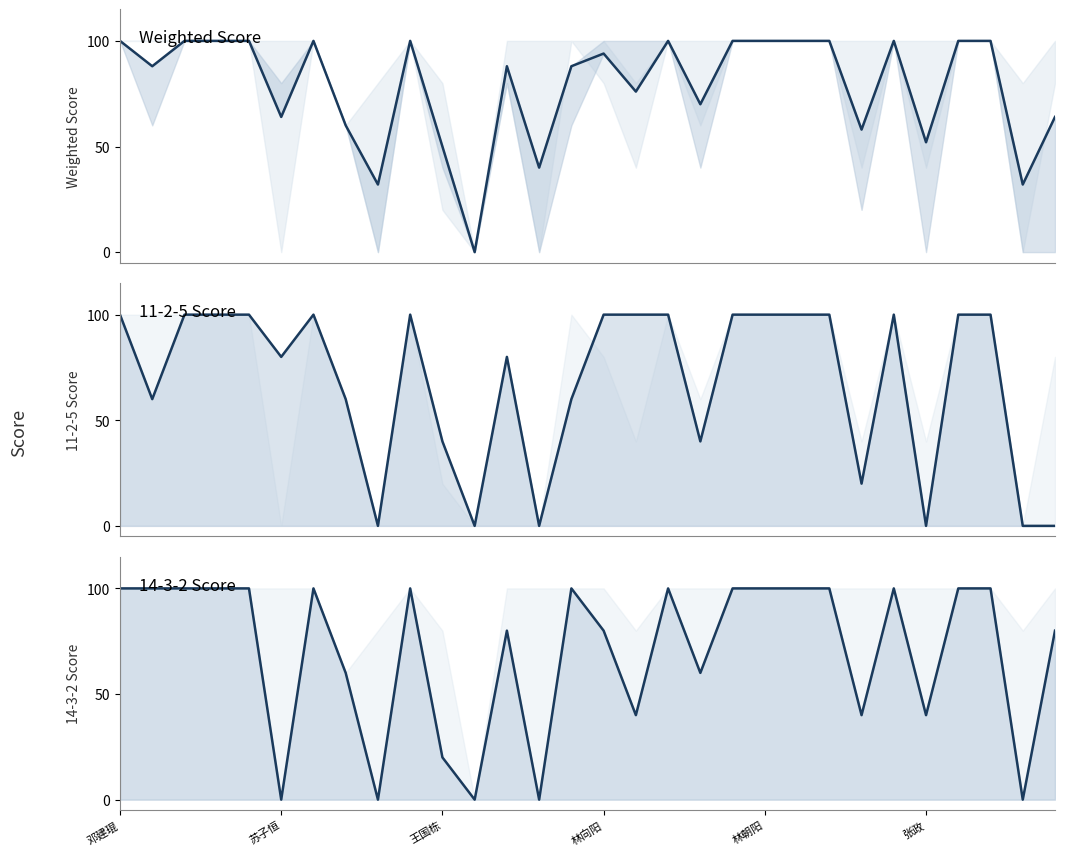

The value of Weighted Score at 21 is 100. True or false?

True